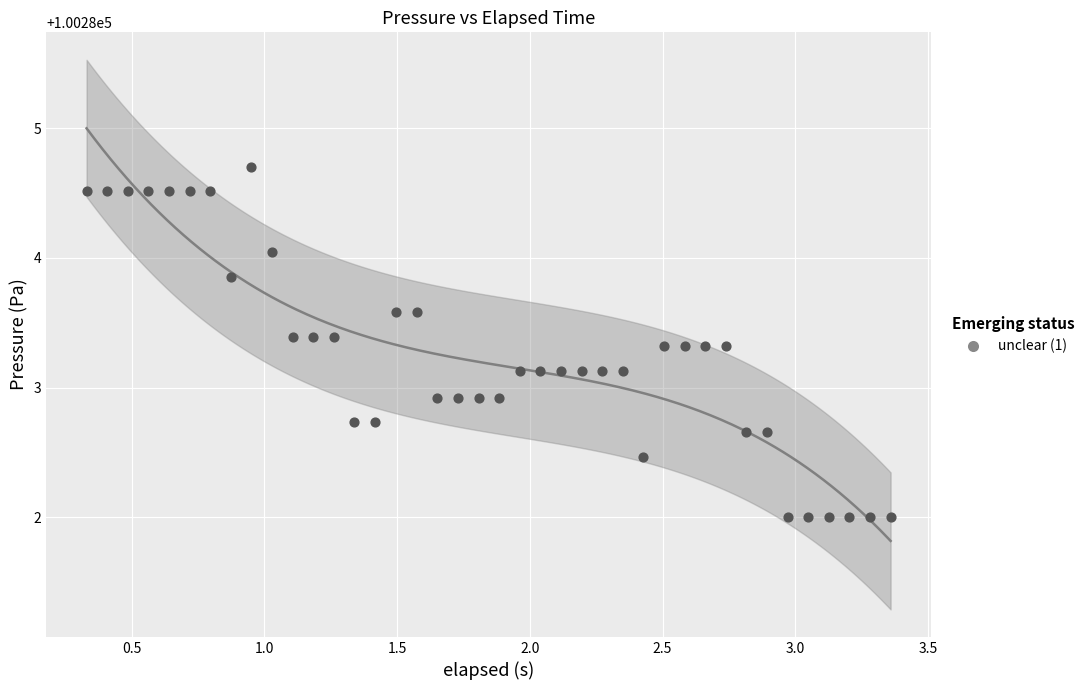

What is the range of Y values (max minus min)?

2.7